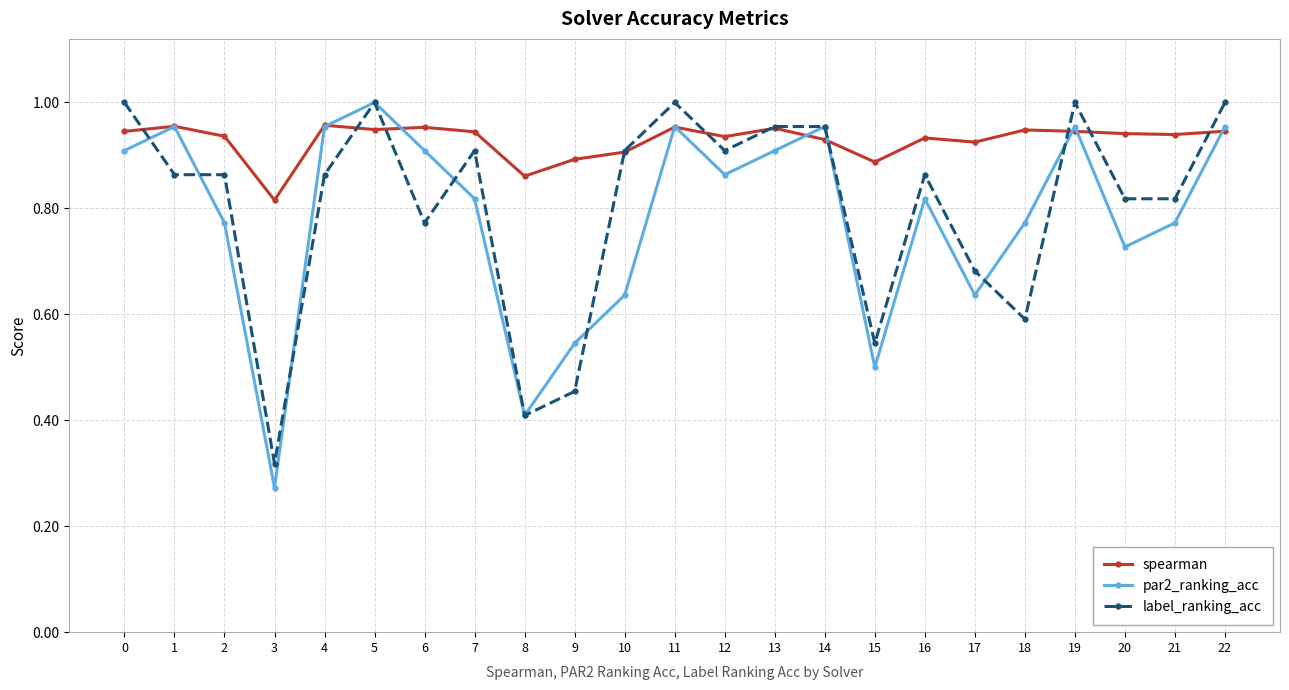

True or false: par2_ranking_acc has more than 0 points higher than both neighbors.

True